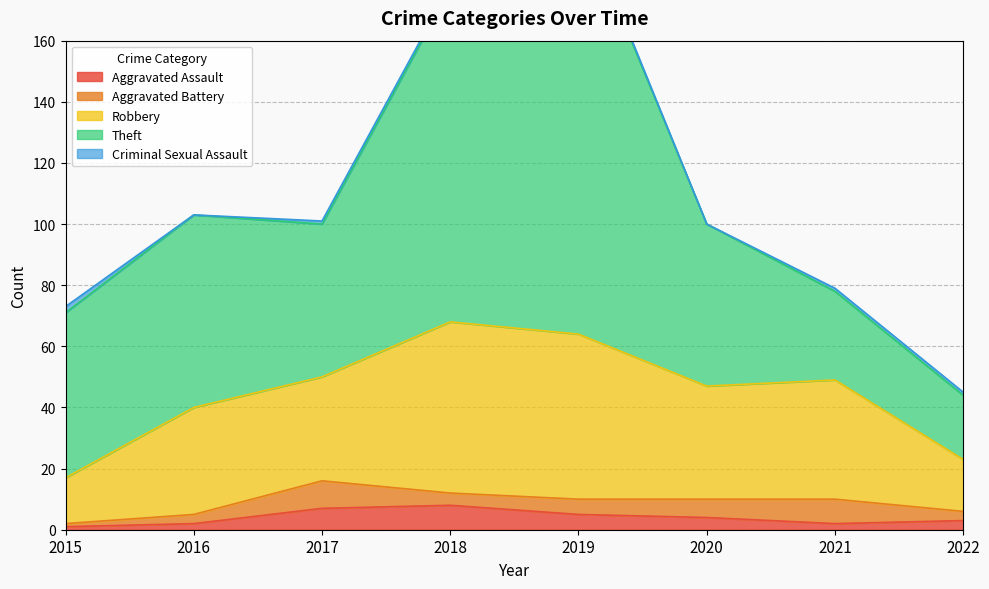

How many positive values does the Criminal Sexual Assault series have?

6